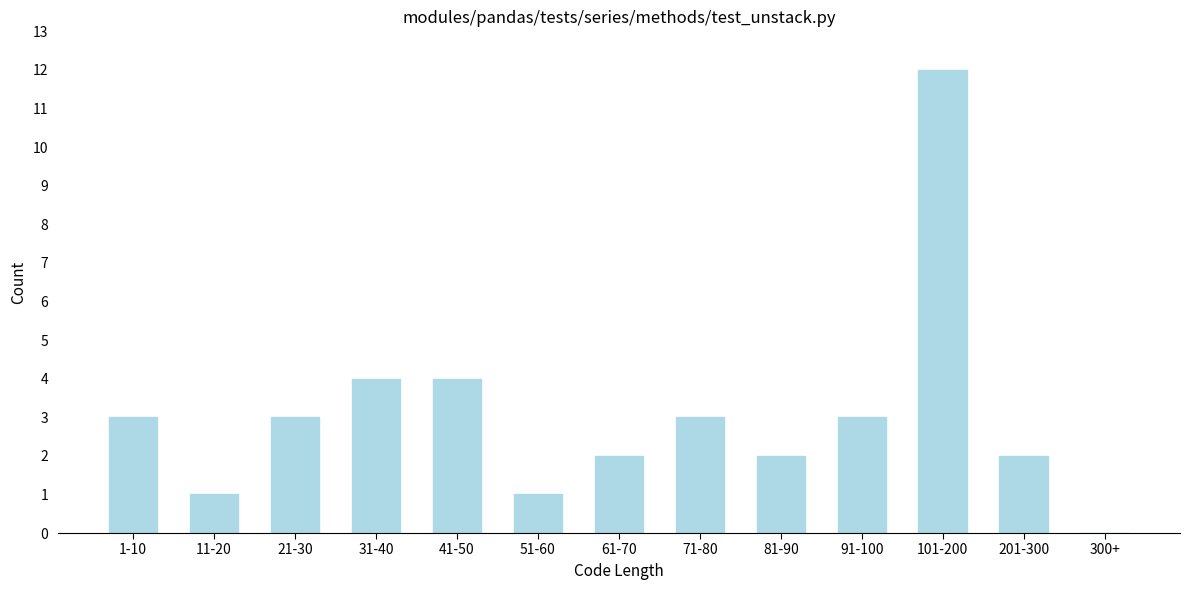

Reading left to right, transcribe all the data shown in this chart.

1-10=3	11-20=1	21-30=3	31-40=4	41-50=4	51-60=1	61-70=2	71-80=3	81-90=2	91-100=3	101-200=12	201-300=2	300+=0